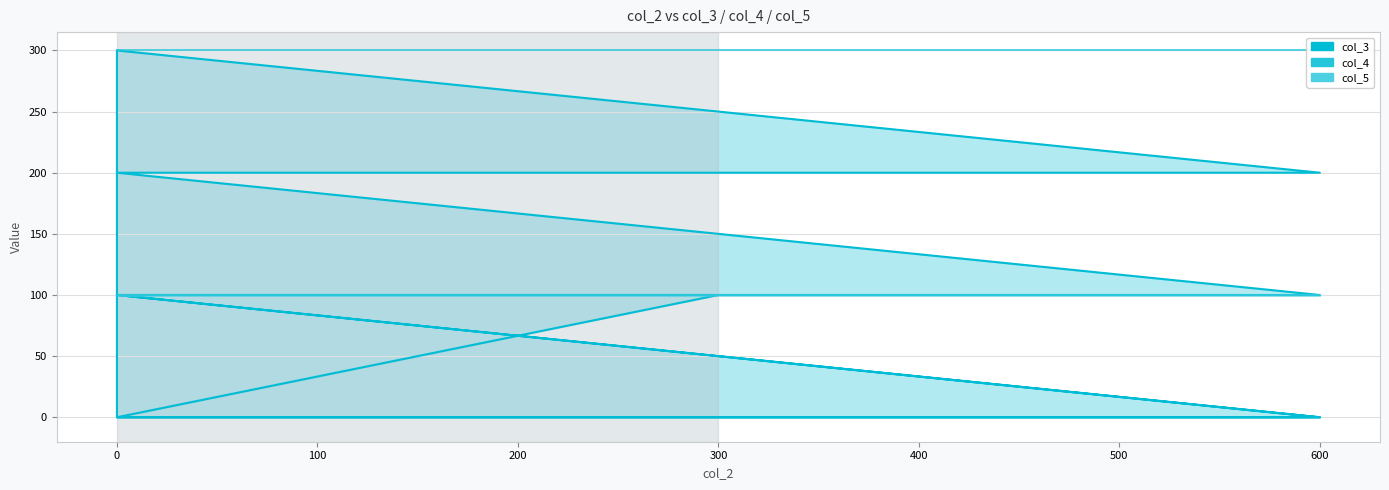

At 0, list the series in order from largest to smallest.

col_4, col_5, col_3